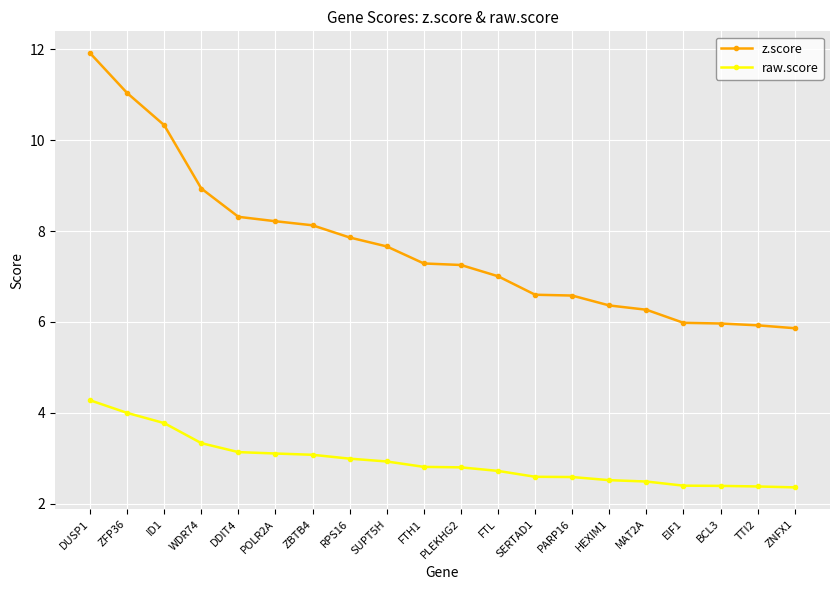

What is the value of the raw.score point at the 8th from the left?

3.0